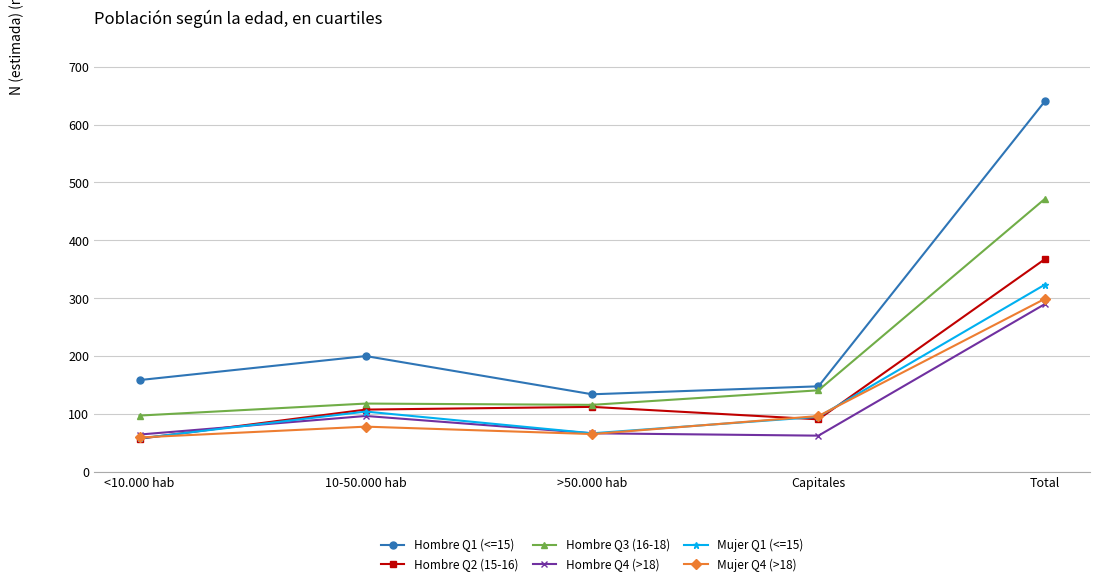

True or false: Mujer Q4 (>18) has more than 1 points higher than both neighbors.

False